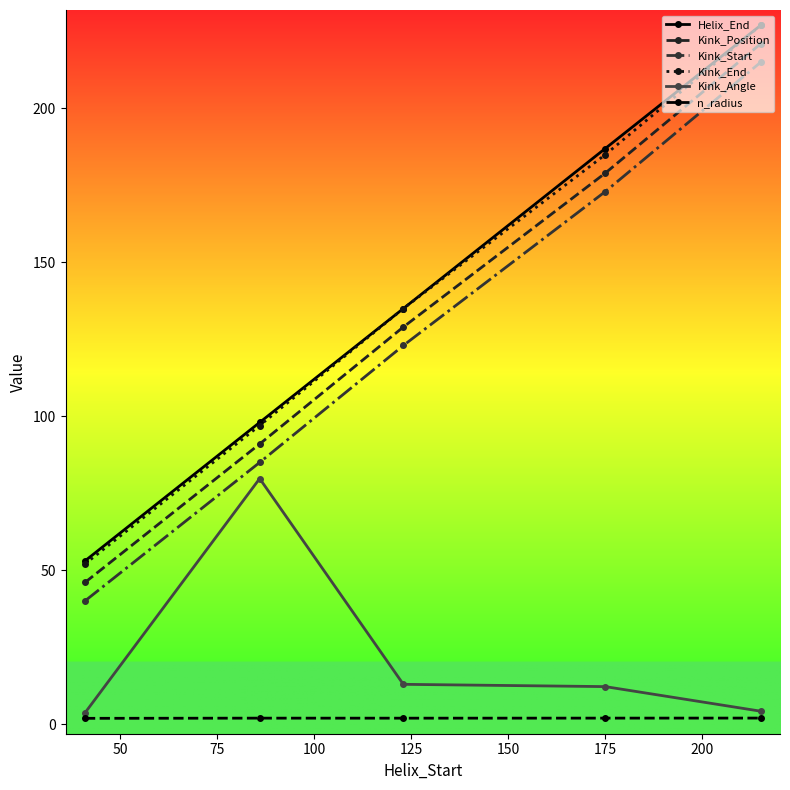

True or false: Helix_End has more than 1 points higher than both neighbors.

False